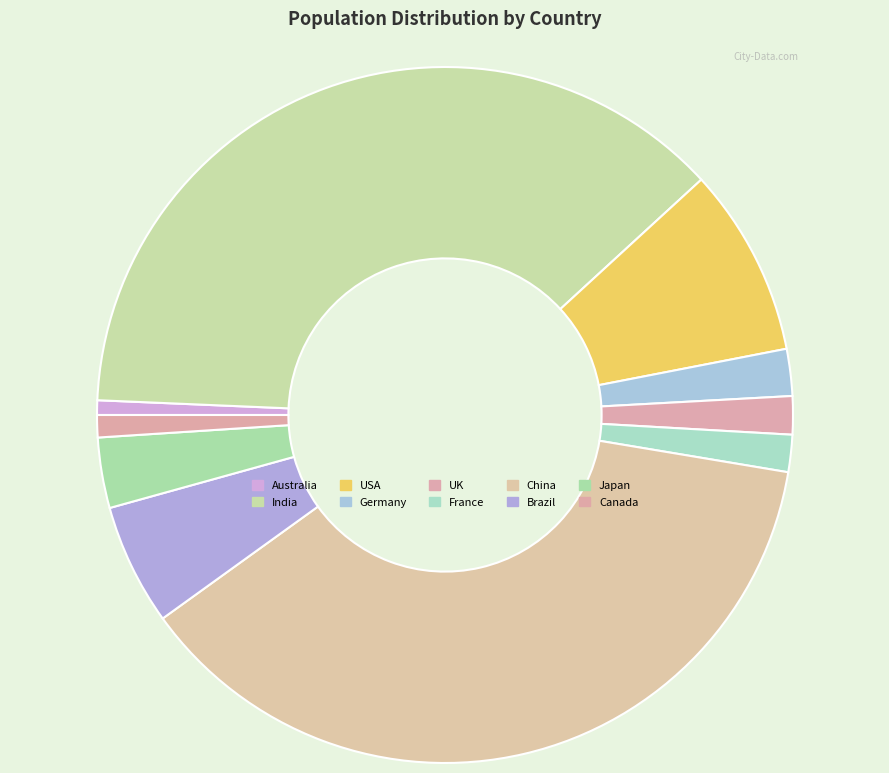

What is the ratio of the value at China to the value at India?

1.0